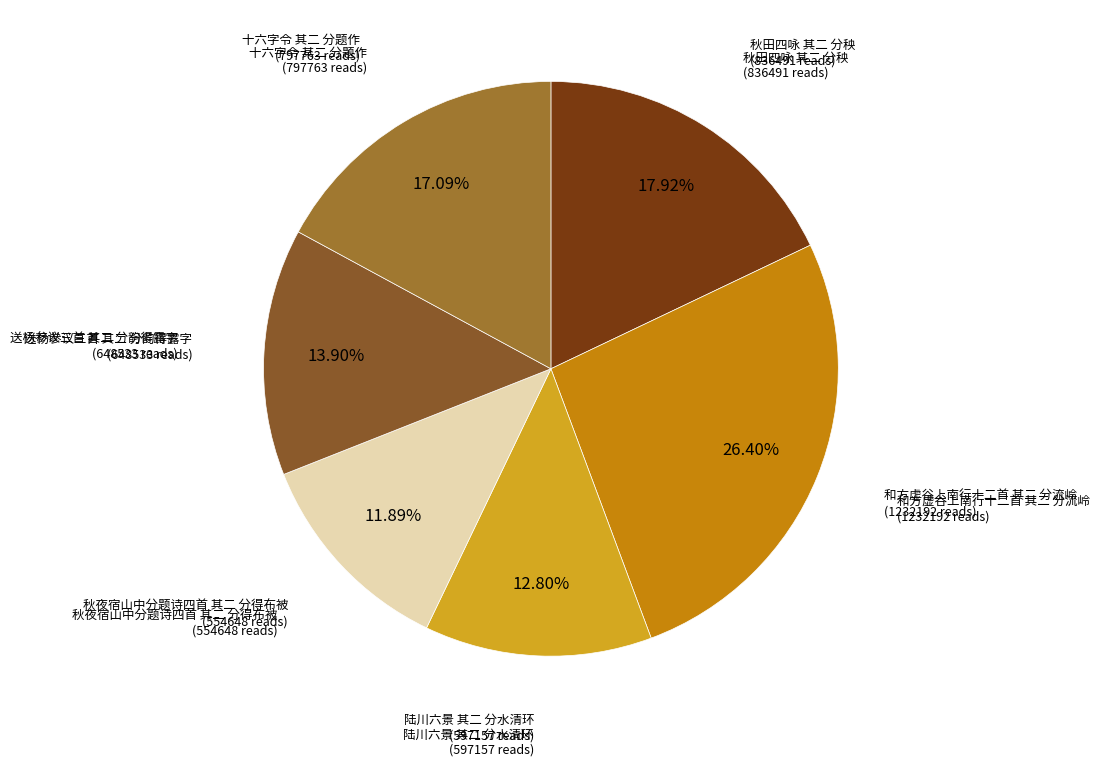

How much of the chart is everything except 送杨参议三首 其二 分韵得露字?

86.1%